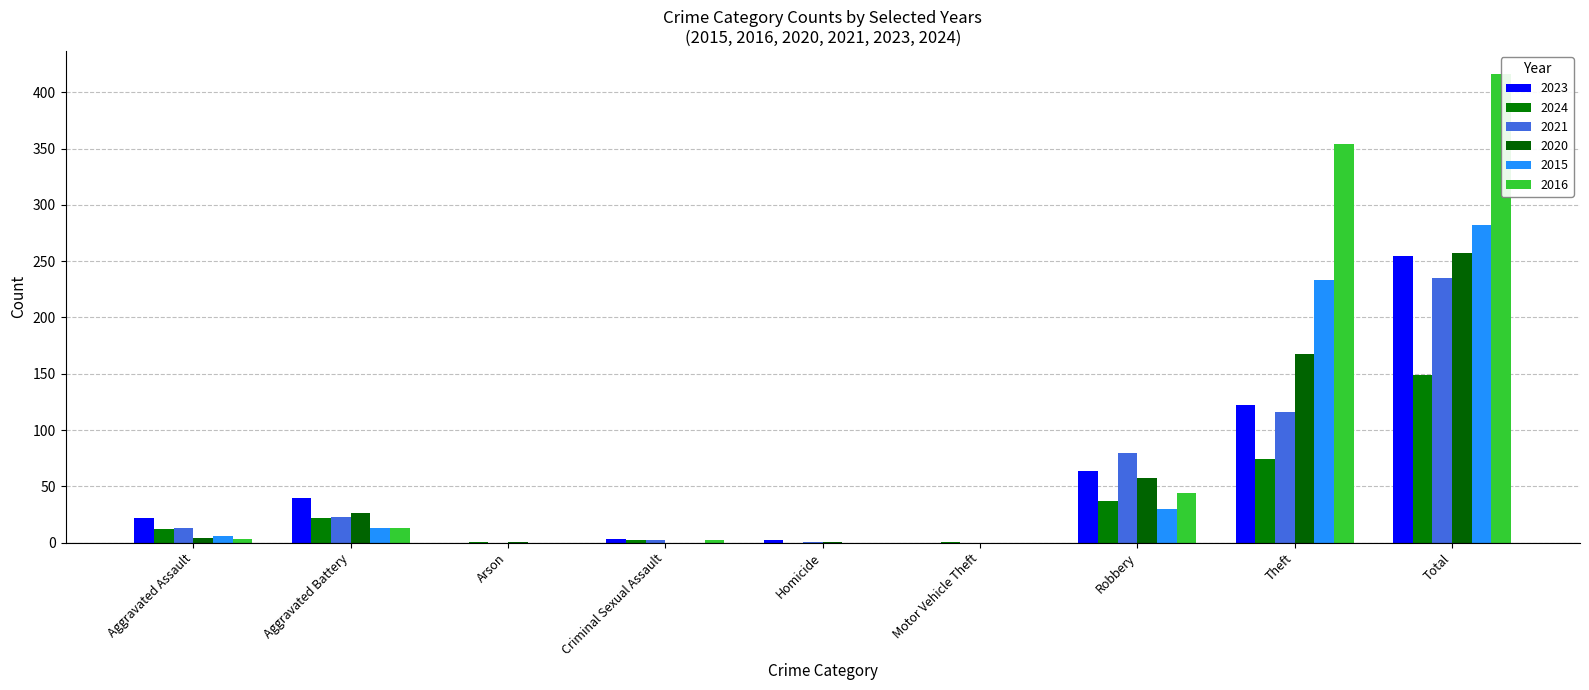

Is it true that 2024 equals 74 at Theft?

True